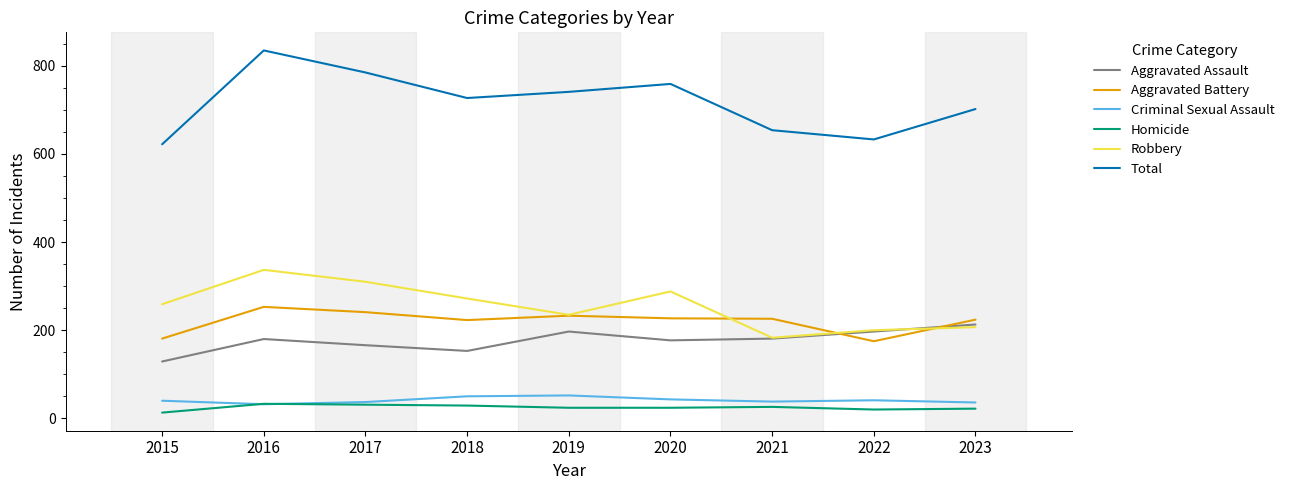

At how many categories does at least one series exceed 259?

9